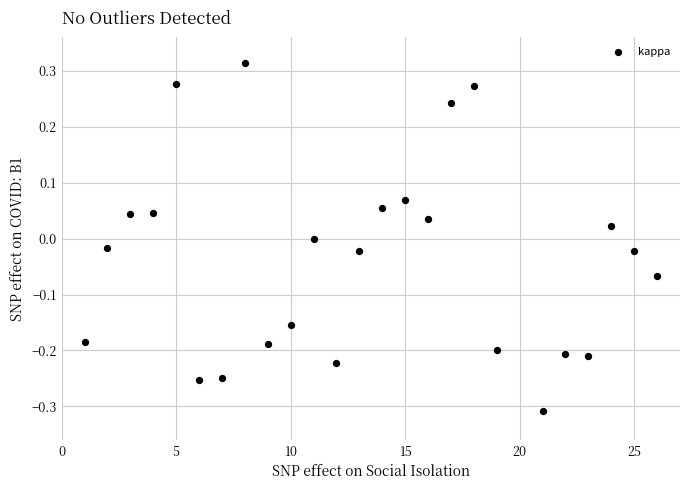

What is the range of X values (max minus min)?

25.0